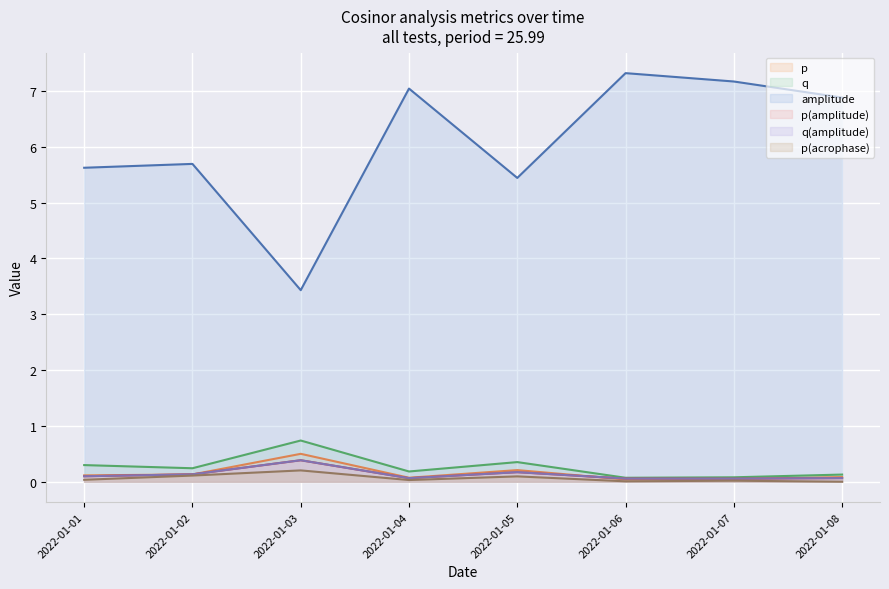

Between 2022-01-03 and 2022-01-06, which is larger?

2022-01-03